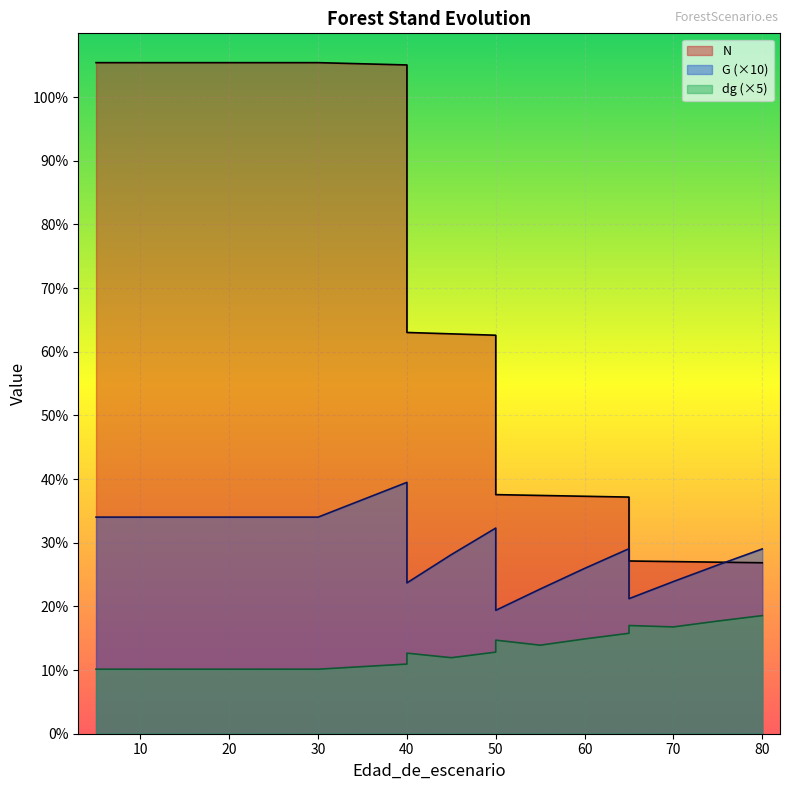

Count the number of data series in this chart.

3